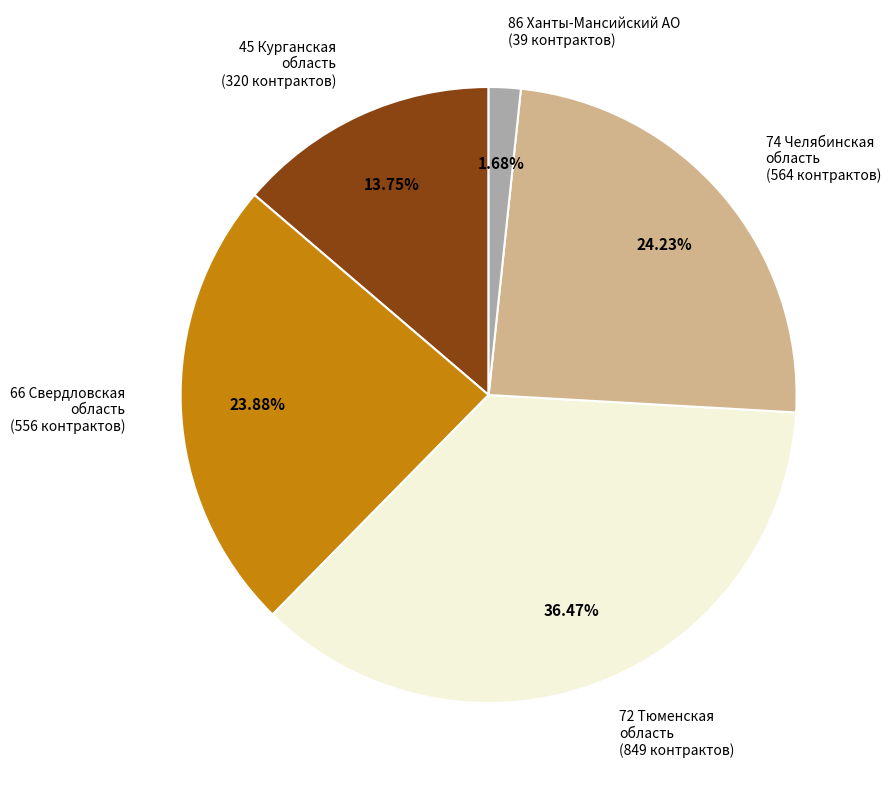

What percentage is the 45 Курганская область slice, to the nearest percent?

14%